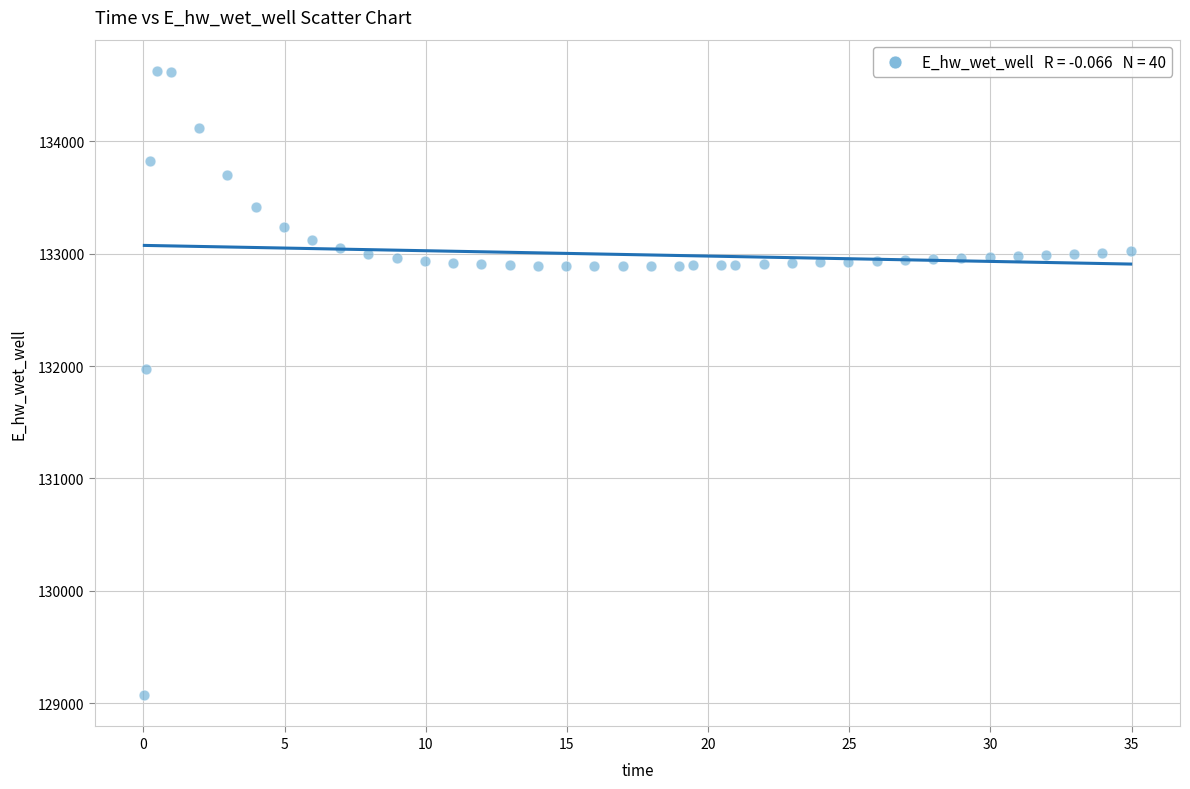

What is the range of Y values (max minus min)?

5557.7